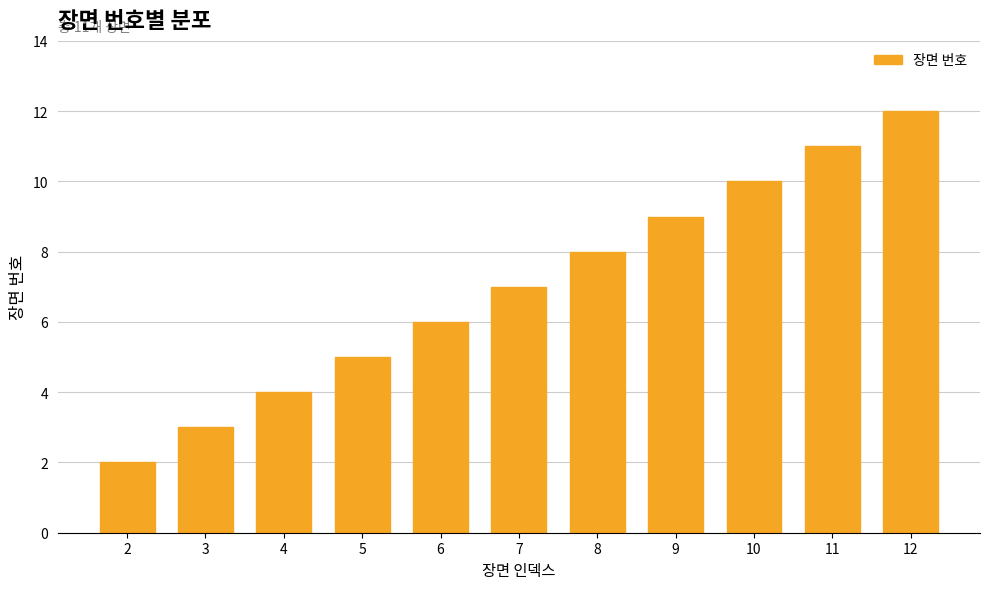

Which has a higher value, 8 or 12?

12